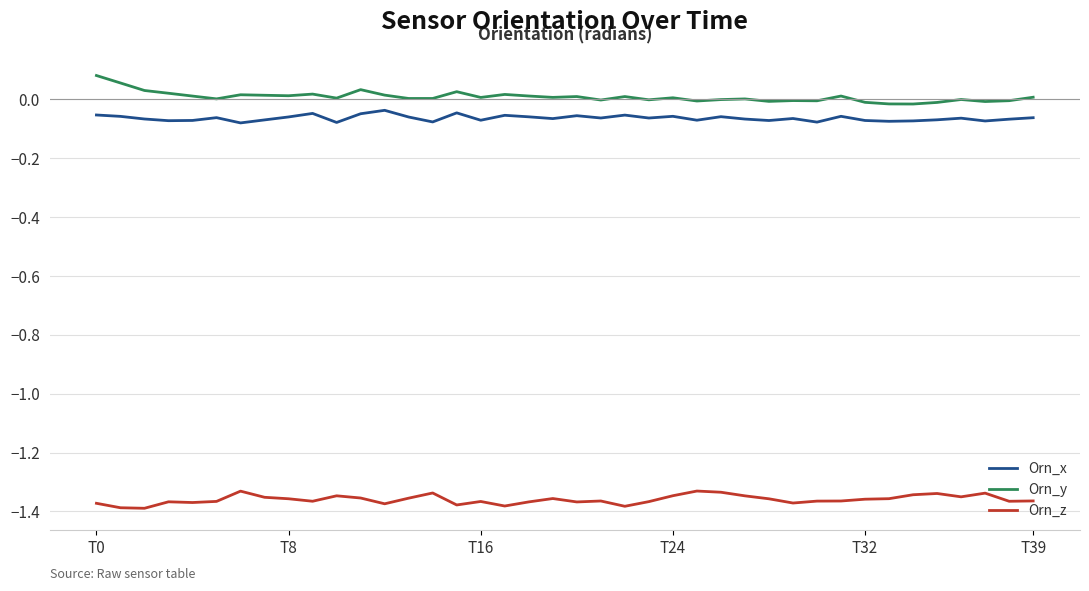

List the series in order of their peak value, lowest first.

Orn_z, Orn_x, Orn_y